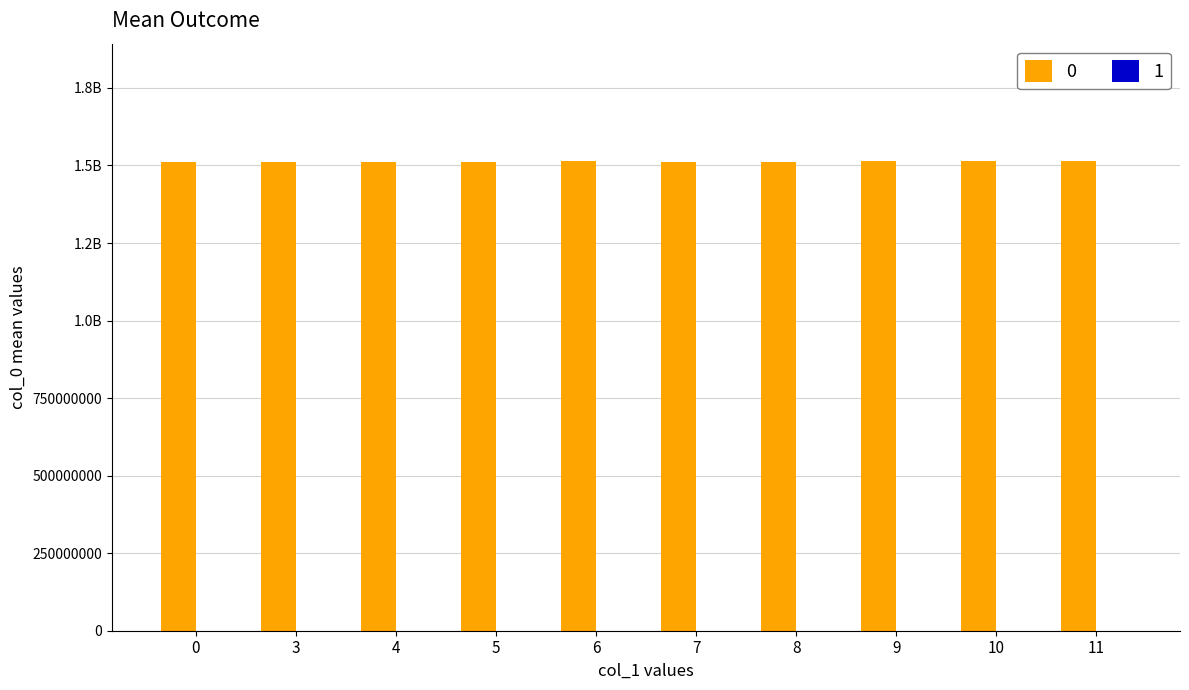

Are the bars horizontal?

No